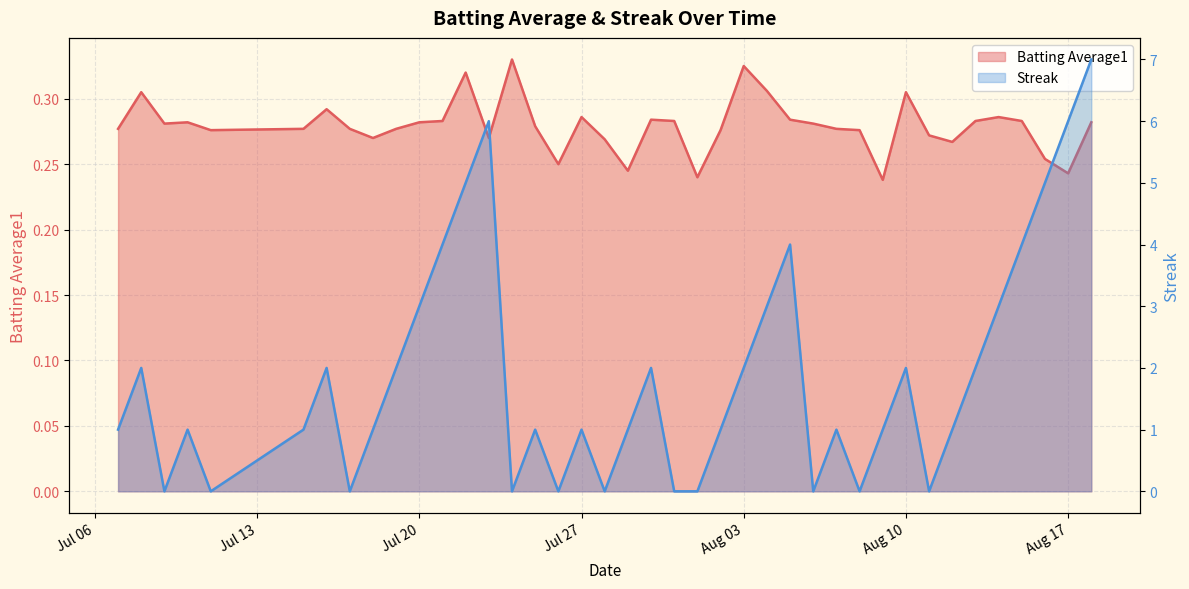

Is the value of Batting Average1 at 39 greater than the value of Streak at 31?

No